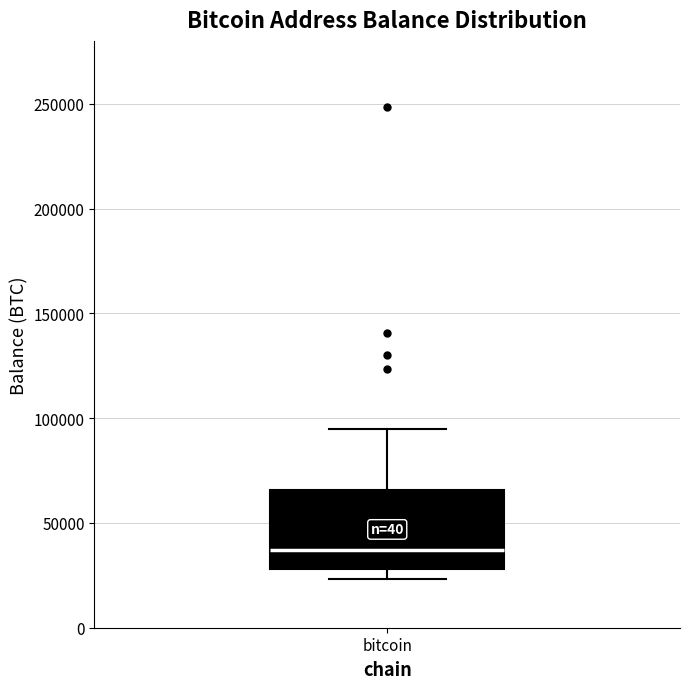

Read this box plot against the y-axis: the position of the median line, the range covered by the box, and the ends of both whiskers. The values are not printed on the chart, so give them approximately, as read against the axis.

median 35000, box 30000 to 65000, whiskers 25000 to 95000